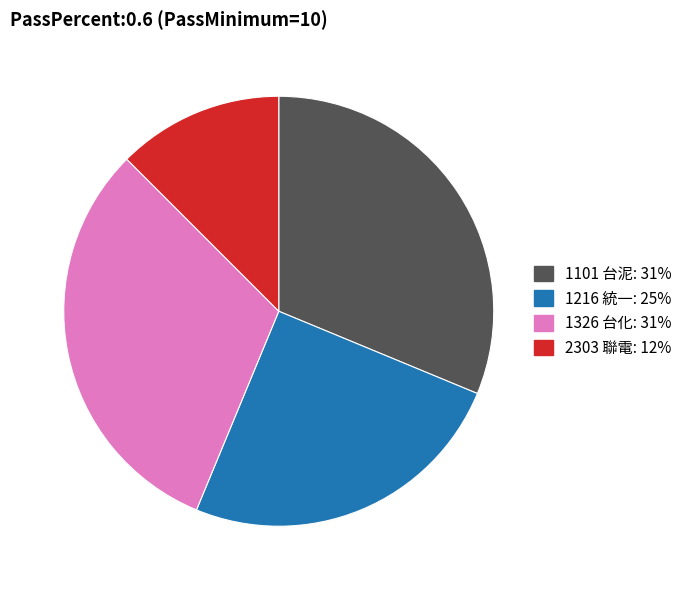

True or false: 1216 統一 accounts for 12% of the total.

False